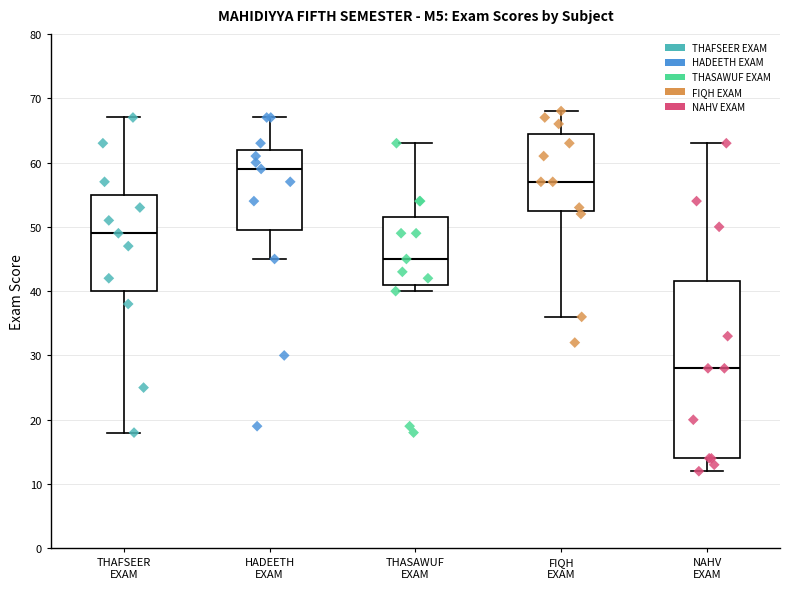

Which box's median line is the highest?

HADEETH EXAM